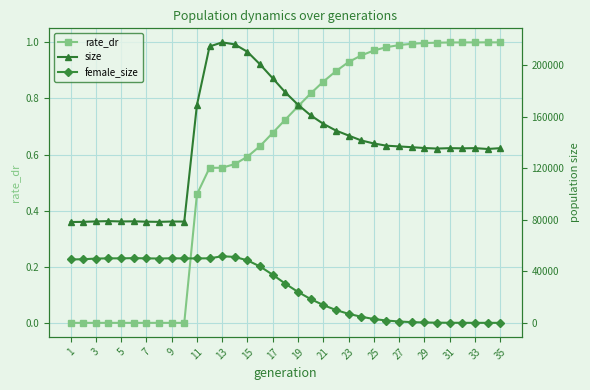

How many positive values does the rate_dr series have?

25